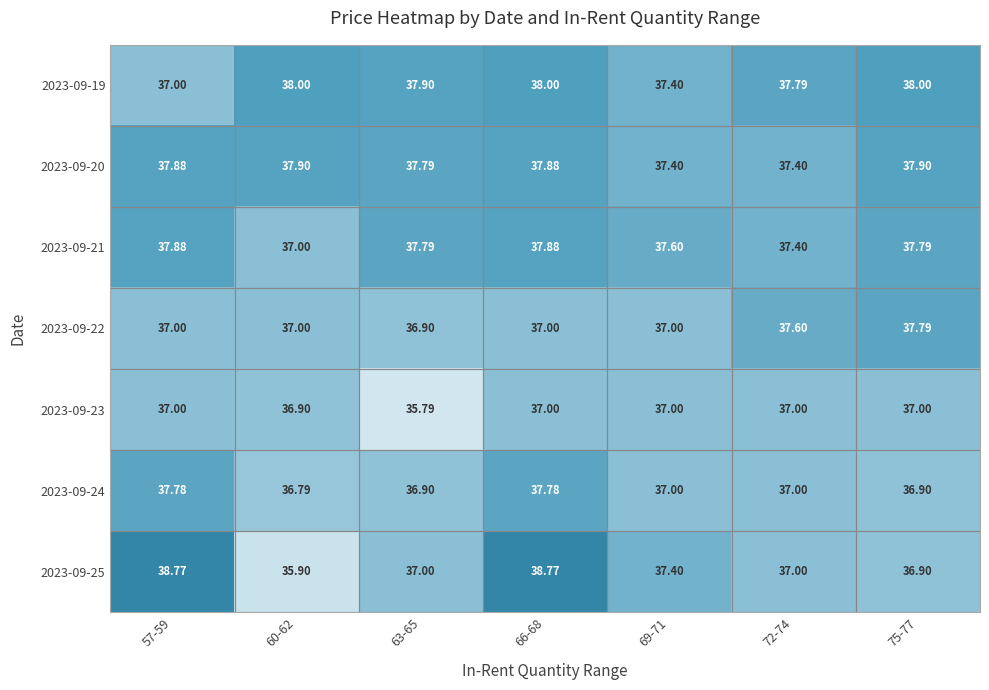

Is the value of 2023-09-23 at 63-65 greater than the value of 2023-09-19 at 72-74?

No